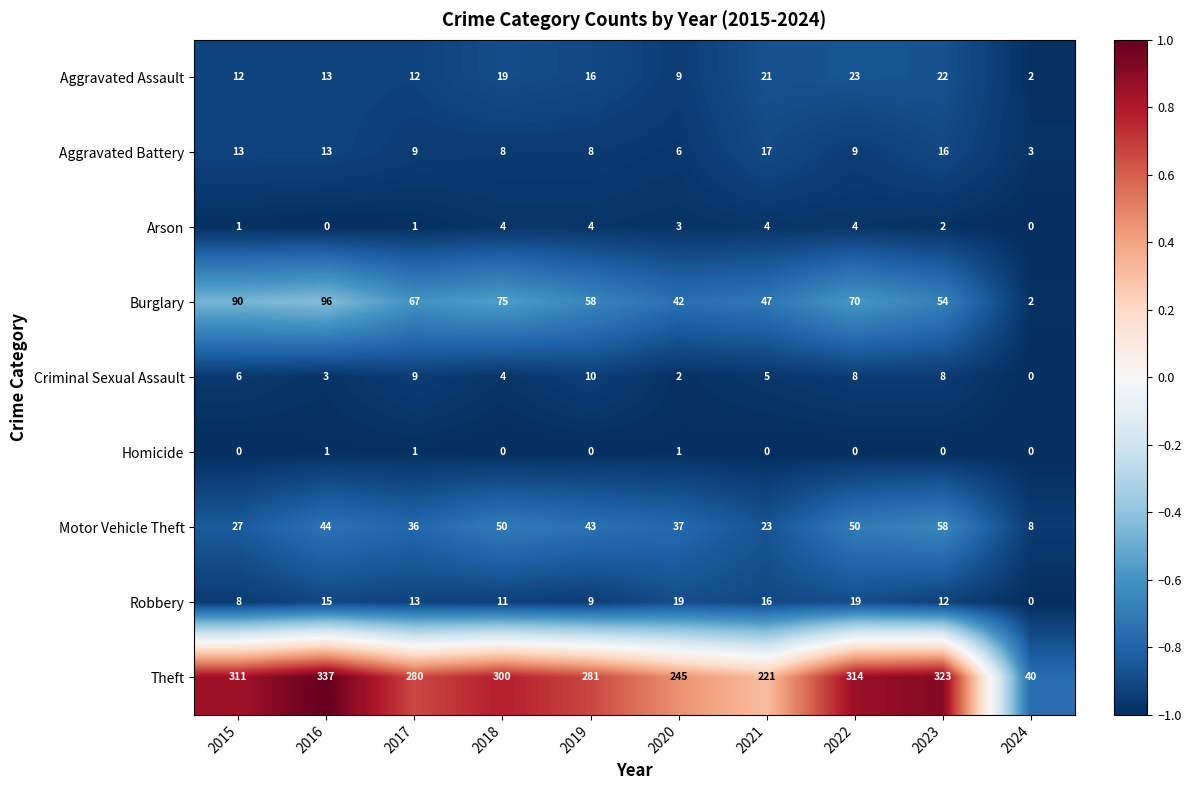

What is the approximate value of Motor Vehicle Theft at 2018, to the nearest 10?

50